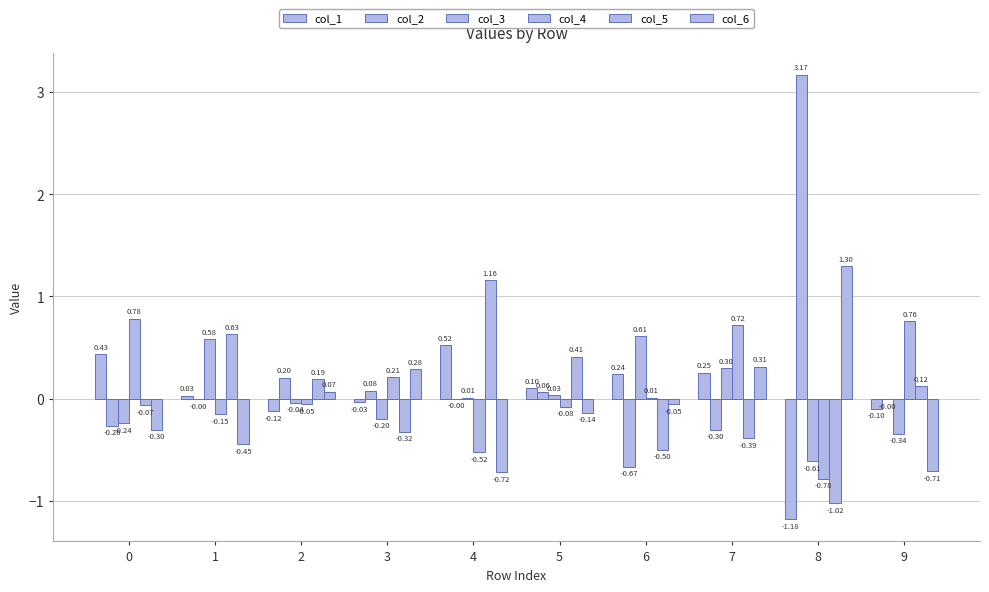

Does the chart contain stacked bars?

No